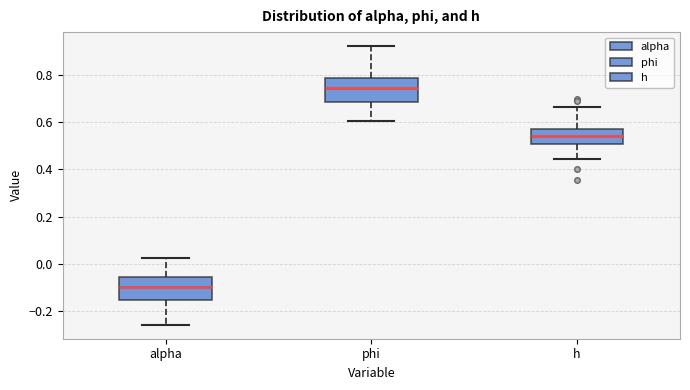

Reading left to right, transcribe this box plot: for each box, give where its median line is, the range the box spans, and where its two whiskers end, as read against the y-axis. The values are not printed on the chart, so give them approximately, as read against the axis.

alpha: median -0.10, box -0.16 to -0.06, whiskers -0.26 to 0.02
phi: median 0.74, box 0.68 to 0.78, whiskers 0.60 to 0.92
h: median 0.54, box 0.50 to 0.58, whiskers 0.44 to 0.66